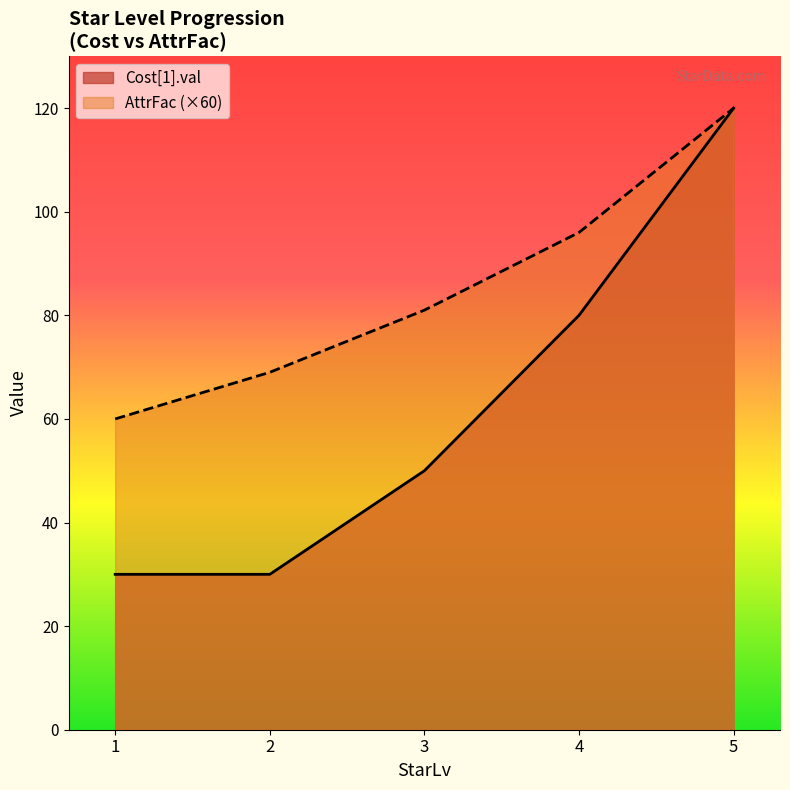

Reading right to left, transcribe all the data shown in this chart.

Cost[1].val: 120	80	50	30	30
AttrFac: 120	96	81	69	60